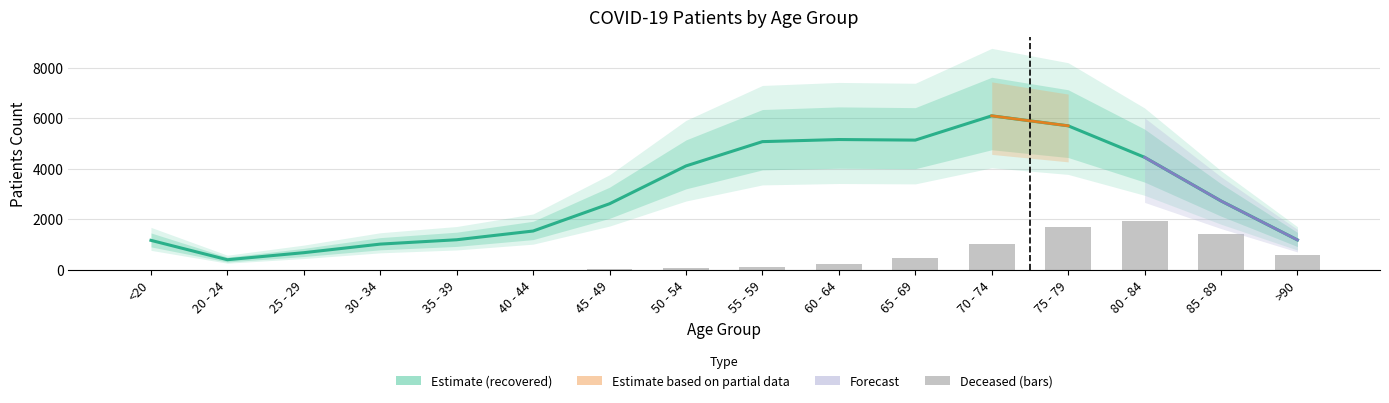

Rank the series at 25 - 29 from lowest to highest value.

patients_deceased, patients_recovered